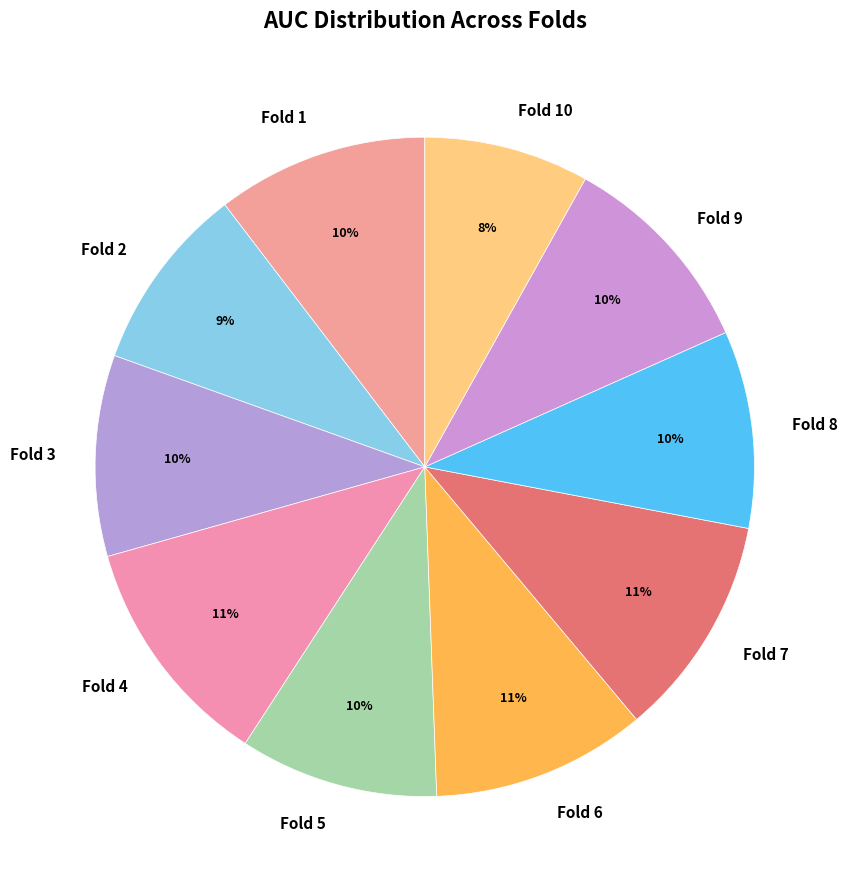

To the nearest percent, what is the difference between the largest and smallest slice percentages?

3%